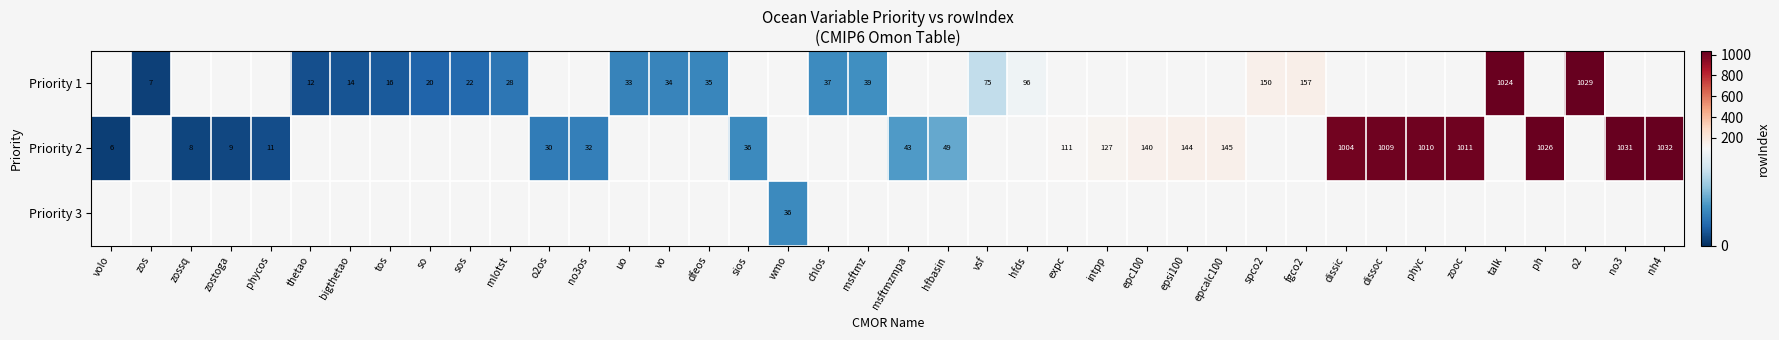

Is it true that Priority 2 equals 76 at expc?

False